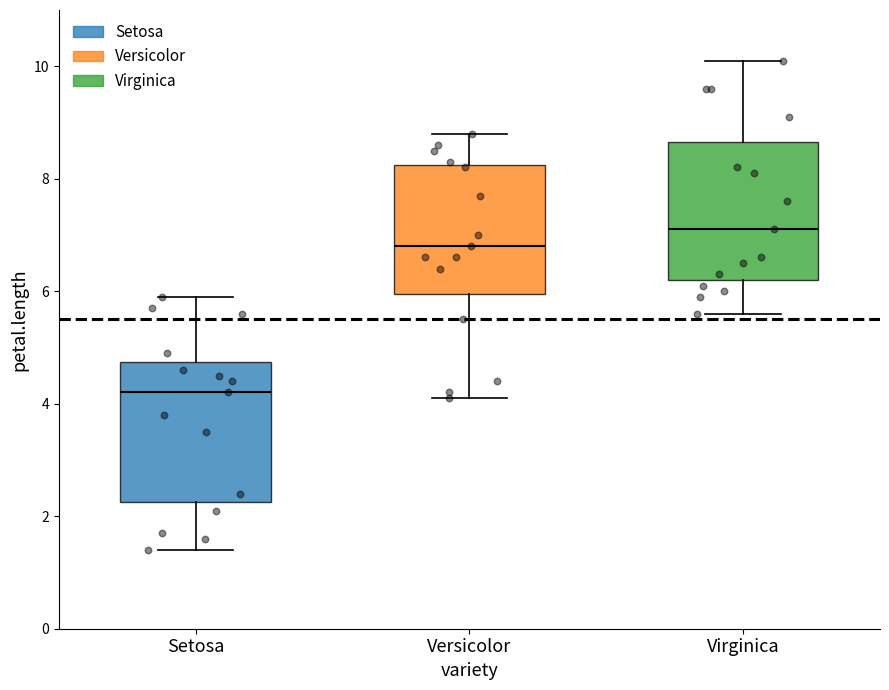

Which box has the highest median line?

Virginica